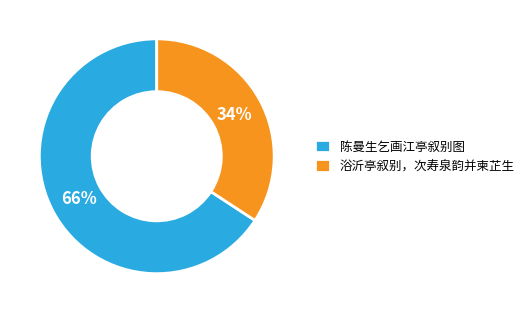

Is it true that 浴沂亭叙别，次寿泉韵并柬芷生 is 34% of the pie?

True